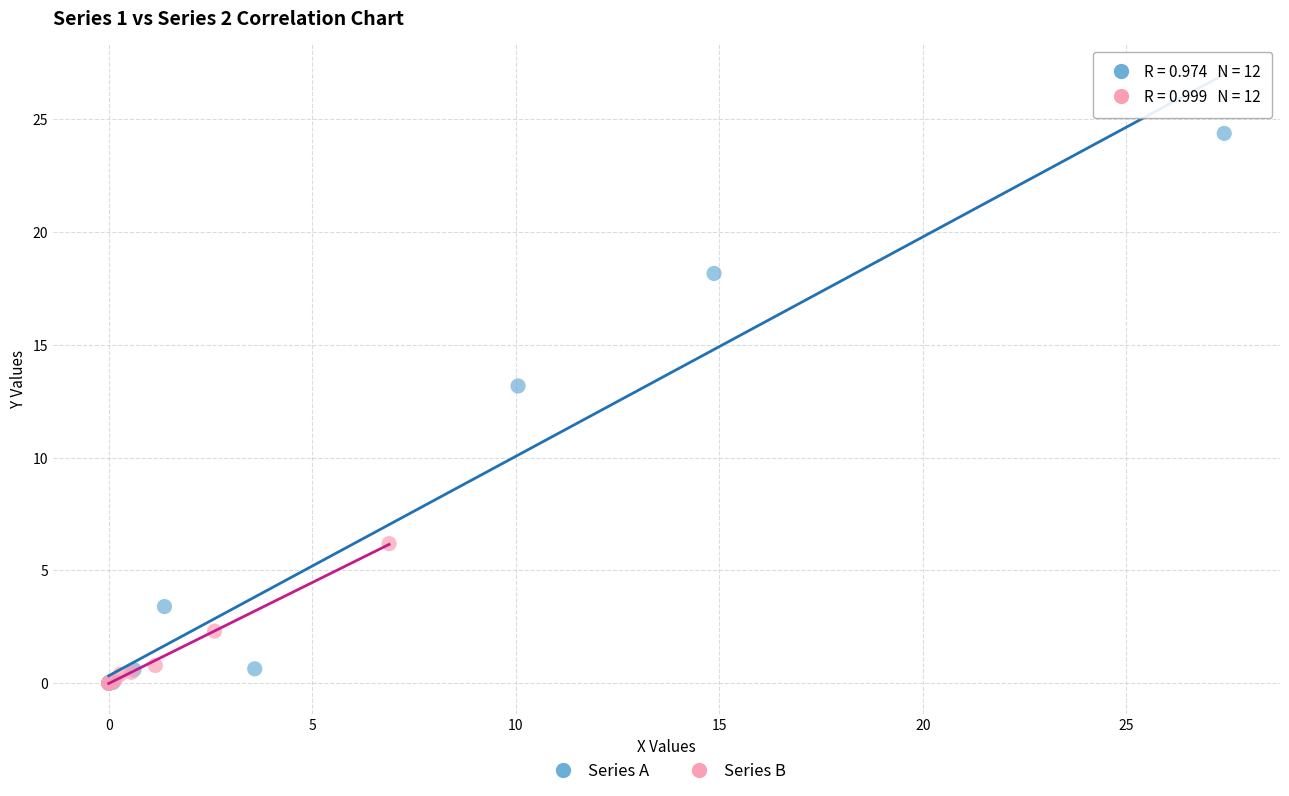

Which series reaches the maximum Y coordinate?

Series A